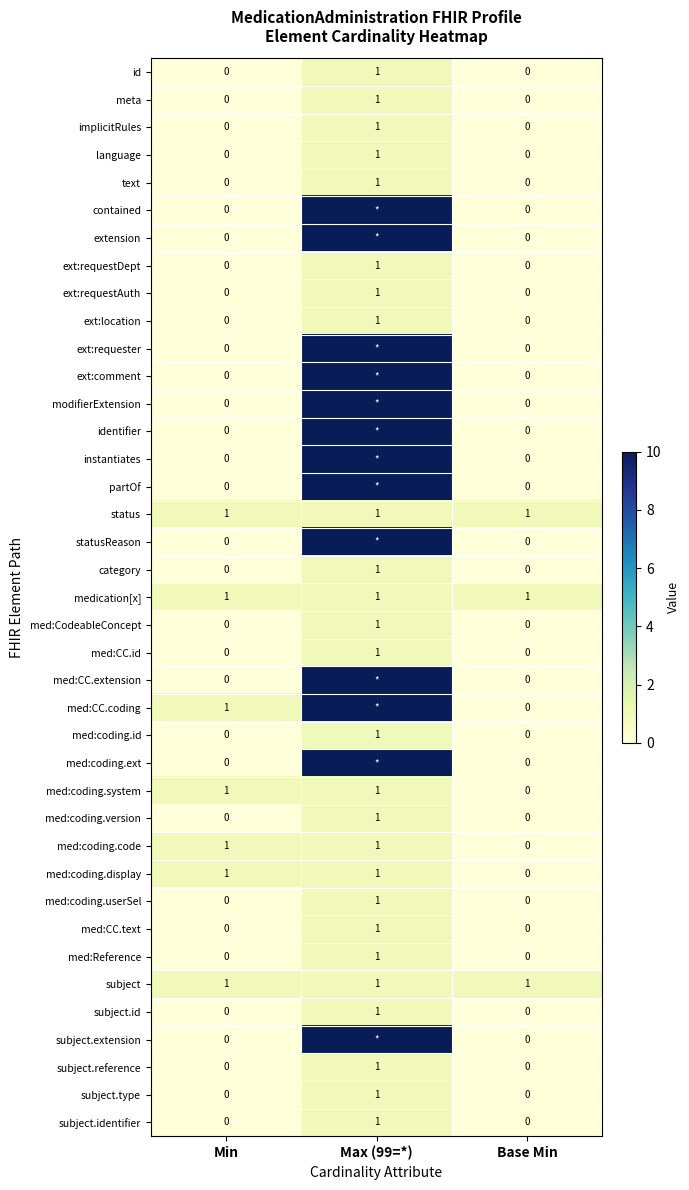

What is the total value across all series at Base Min?

3